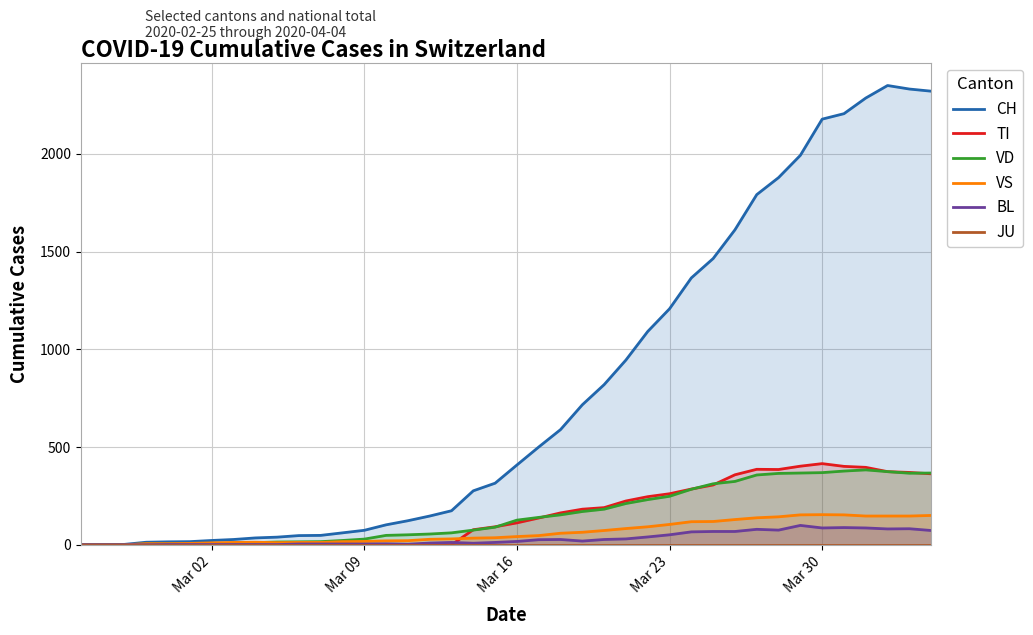

What is the maximum value for TI?

415